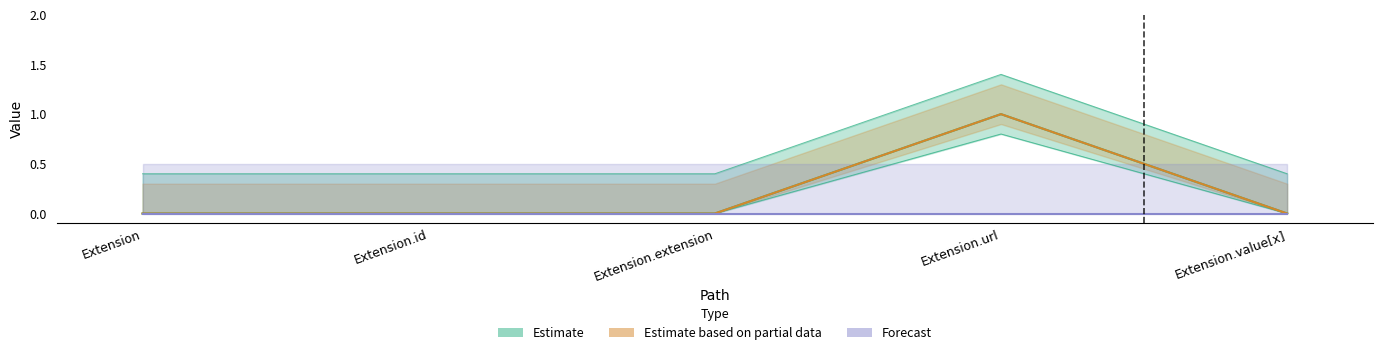

What is the label of the 5th point from the right?

Extension